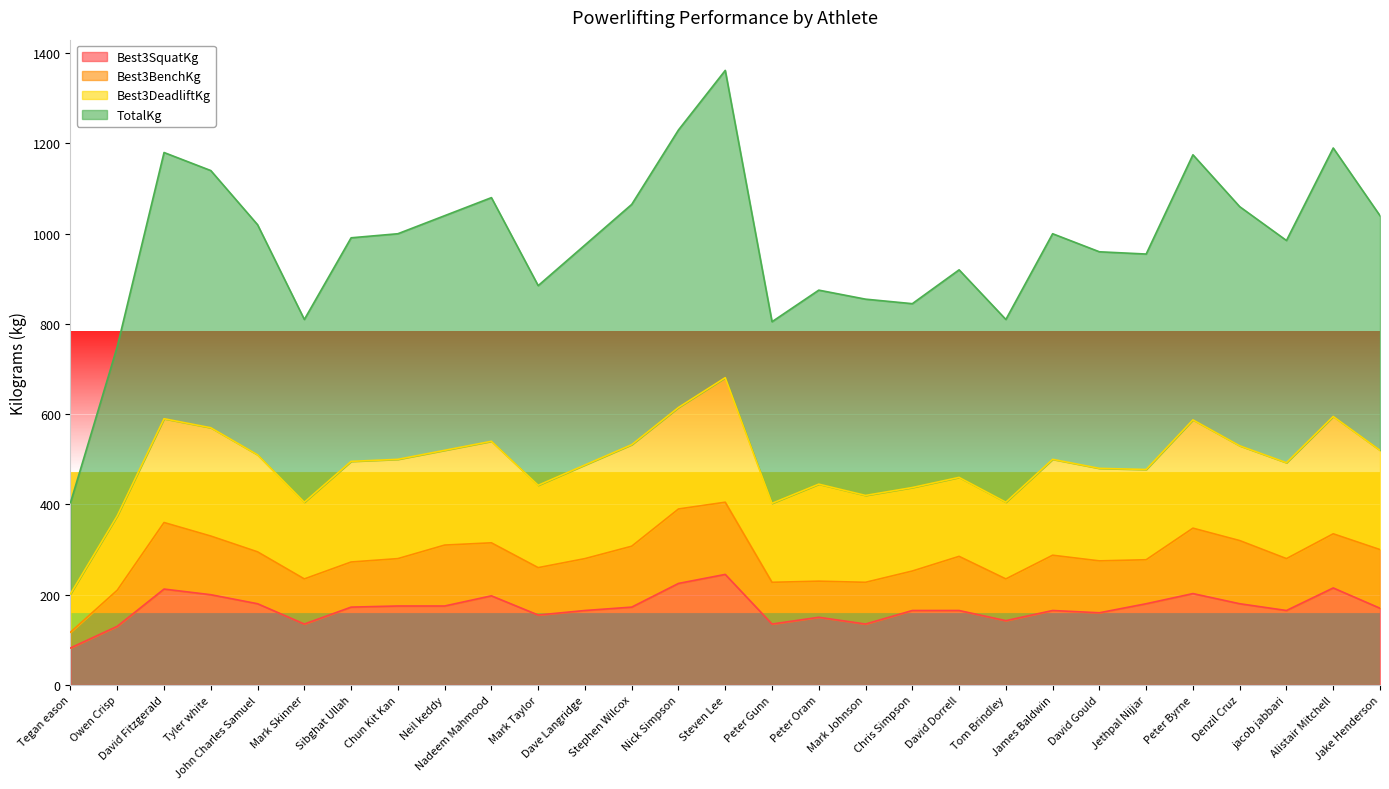

True or false: Best3SquatKg has more than 2 interior local peaks.

True